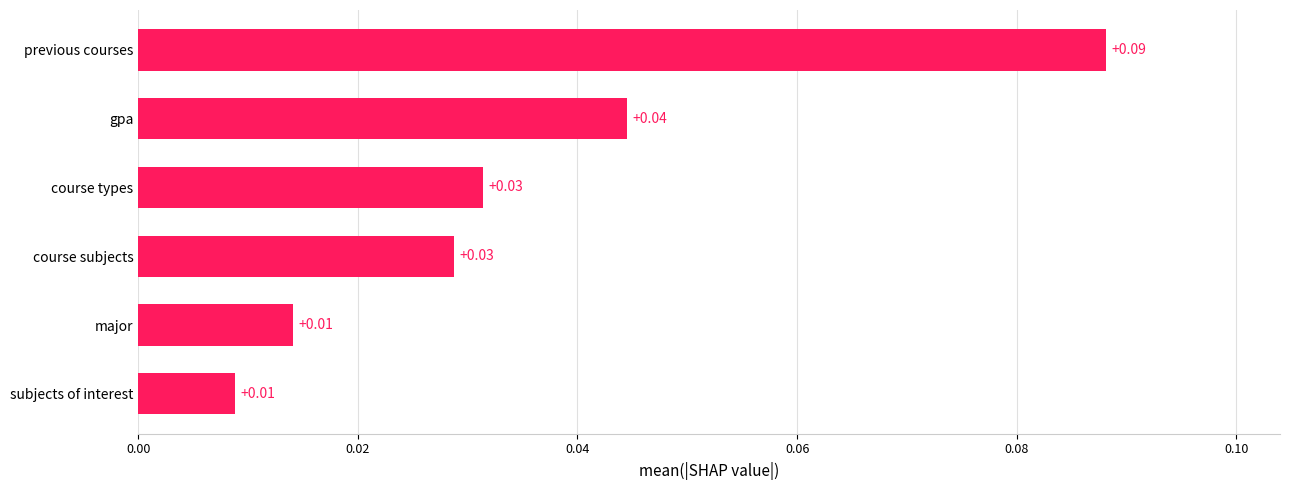

Which label corresponds to the largest value in the chart?

previous courses